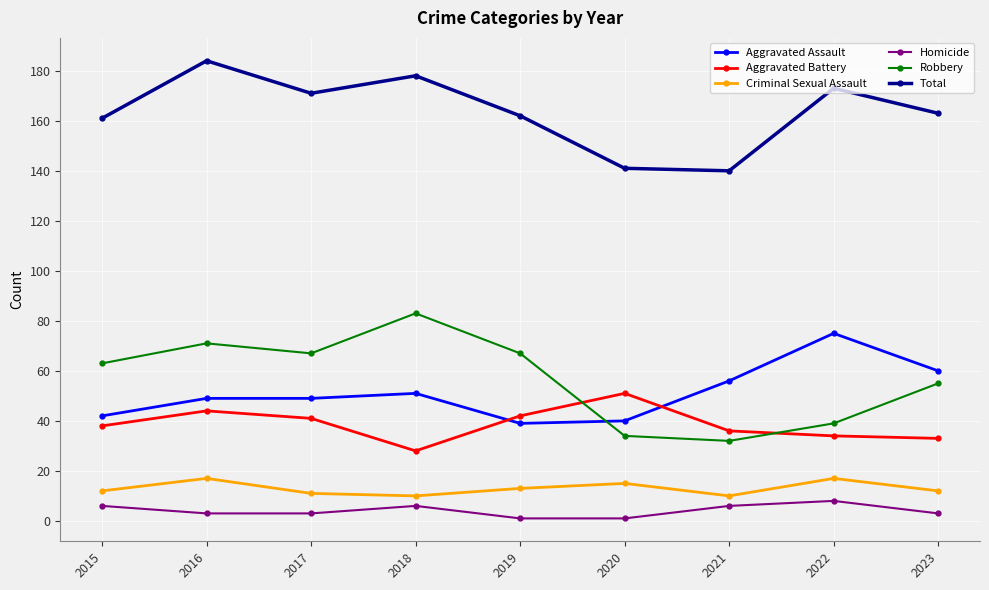

True or false: Aggravated Assault has a value of 23 at 2019.

False